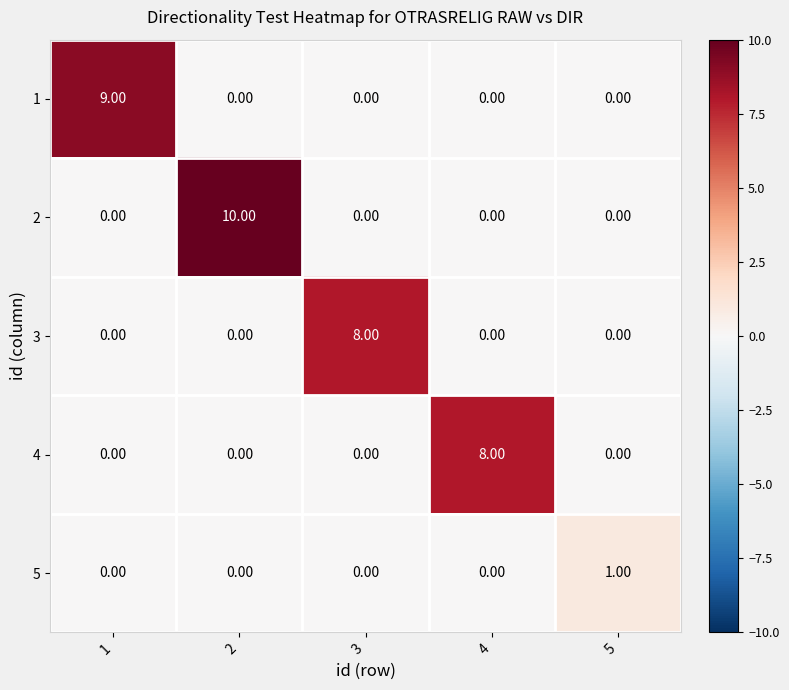

Which series has the largest total across all categories?

2